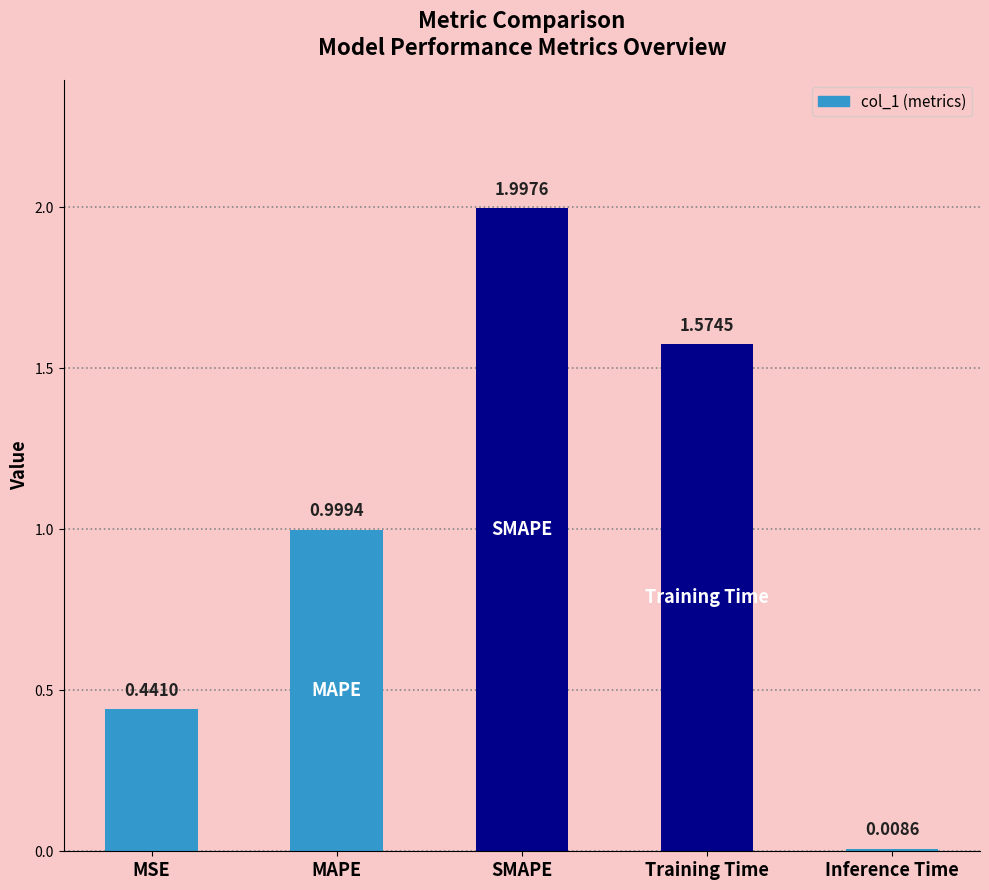

At which category does the chart reach its peak across all series?

SMAPE